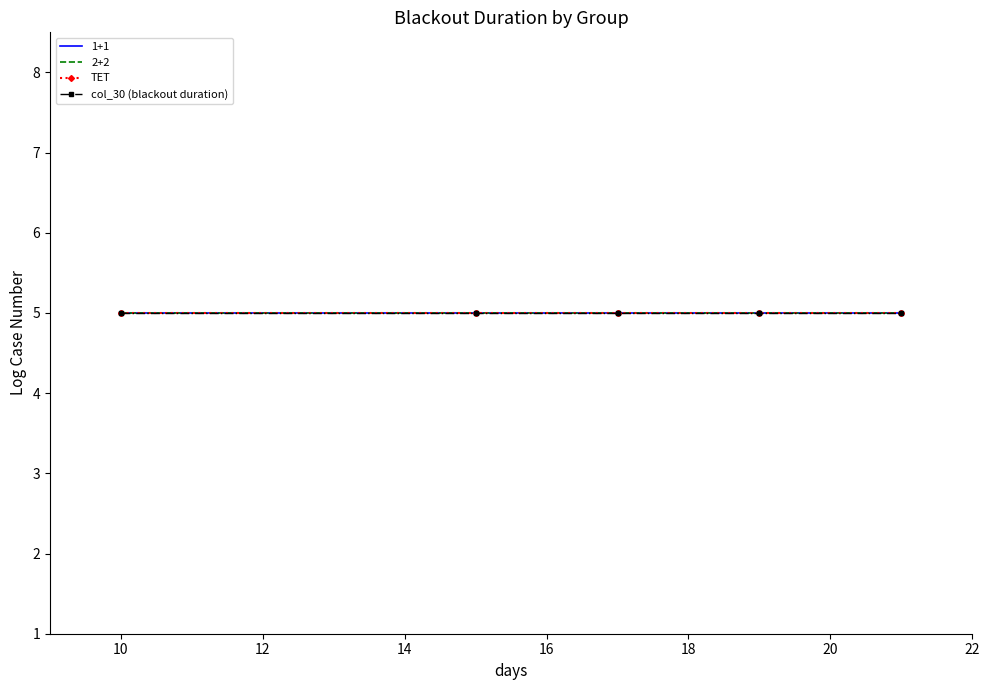

Which series has the largest range (max minus min)?

1+1